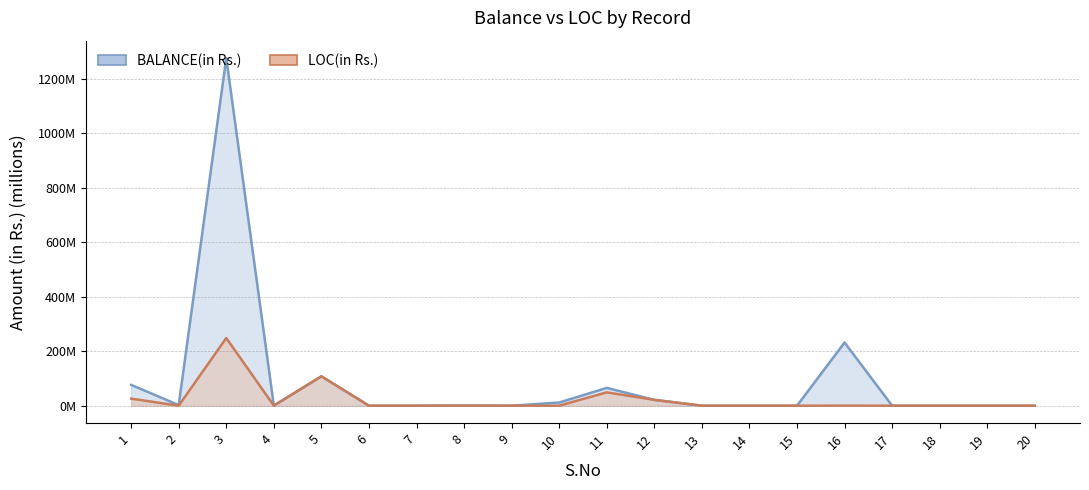

At which category is the sum across all series the highest?

3